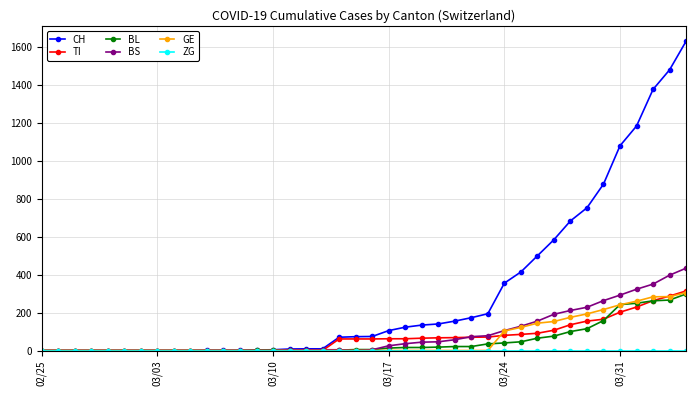

Which series has the largest range (max minus min)?

CH